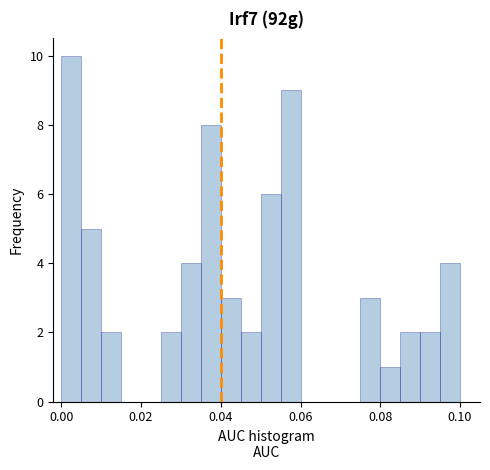

Read against the x-axis, roughly where is the centre of the tallest bar?

0.002